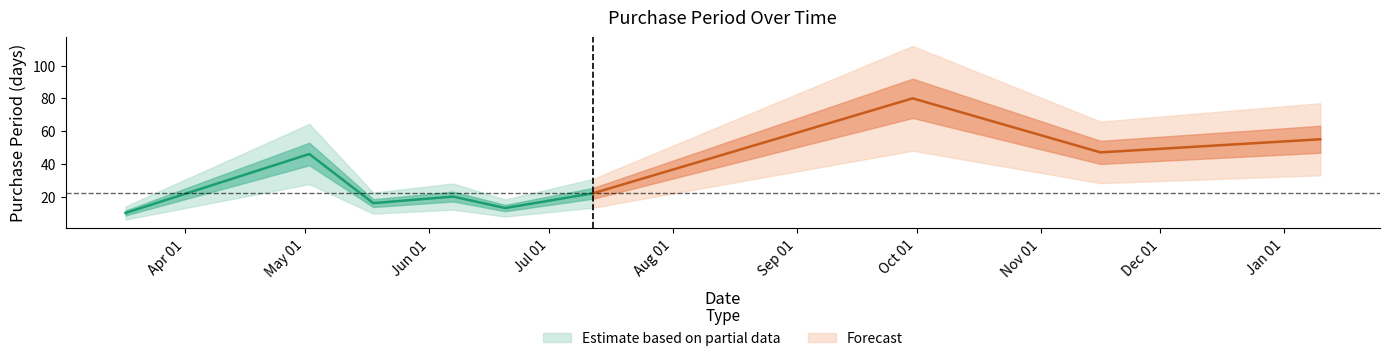

True or false: the data shows 20 at 2016-06-07.

True